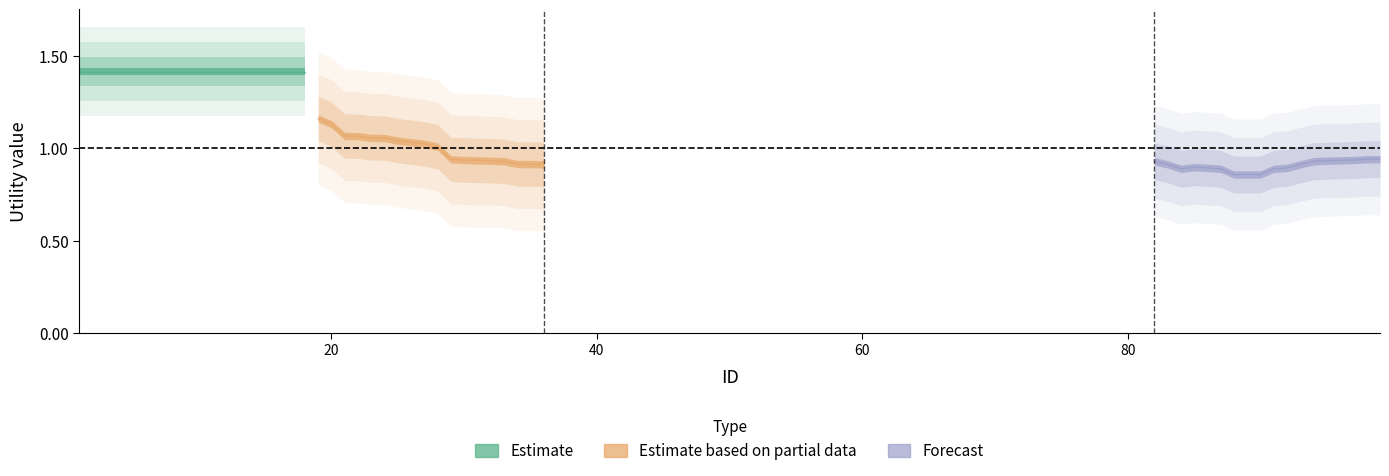

Is the value of Estimate based on partial data at 11 greater than the value of Forecast at 13?

Yes